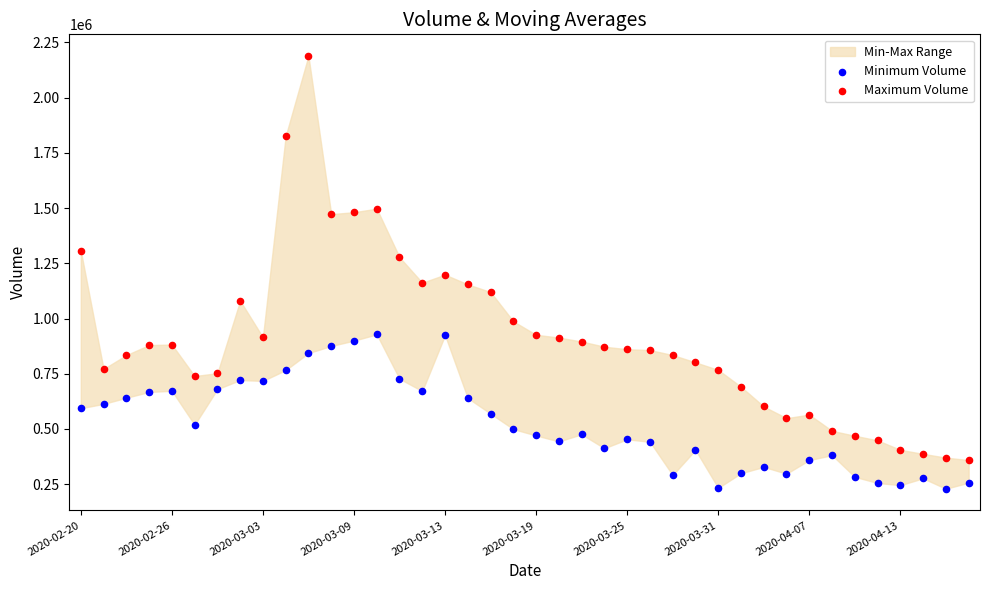

Which series reaches the maximum Y coordinate?

Maximum Volume